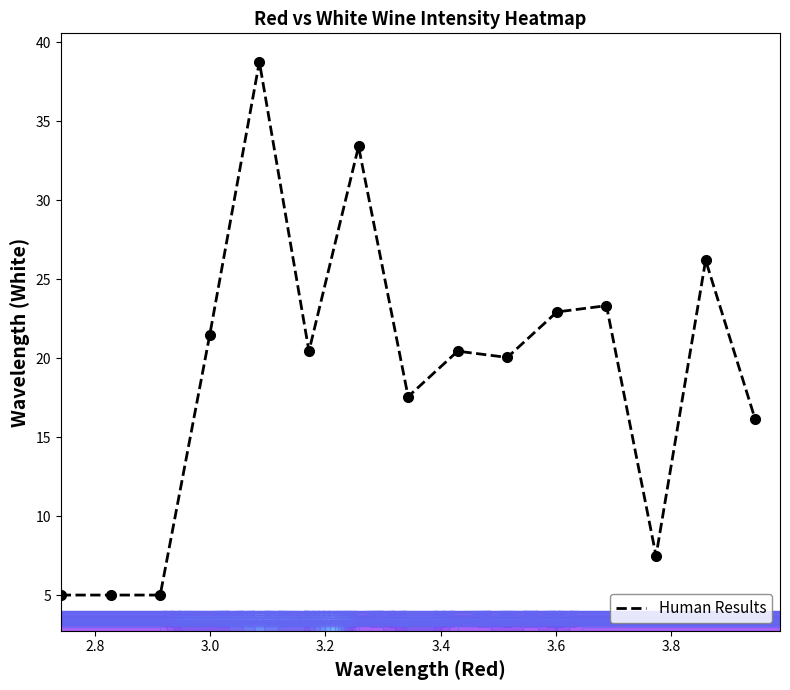

What is the minimum value for Human Results?

5.0